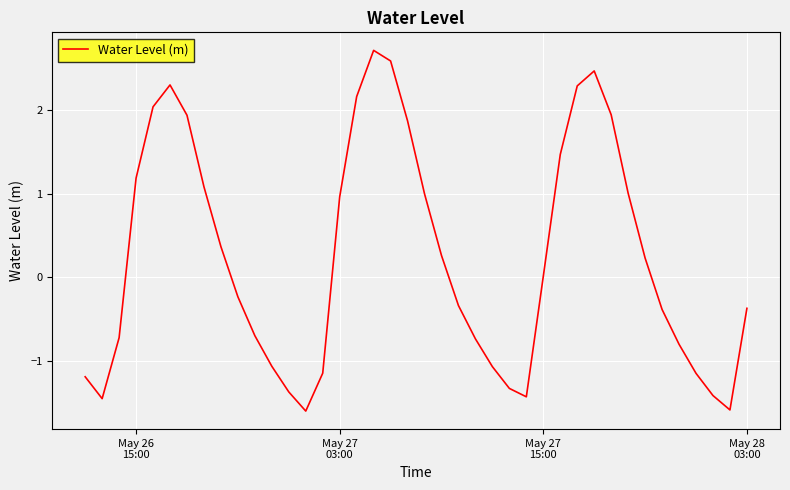

True or false: there are more than 1 points higher than both neighbors.

True